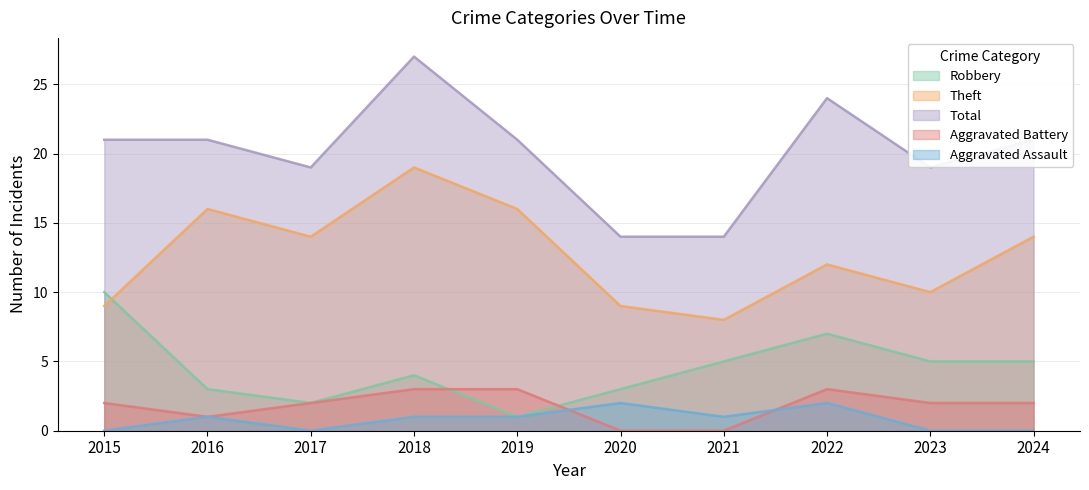

Reading left to right, list all the values displayed in this chart.

Robbery: 10	3	2	4	1	3	5	7	5	5
Theft: 9	16	14	19	16	9	8	12	10	14
Total: 21	21	19	27	21	14	14	24	19	21
Aggravated Battery: 2	1	2	3	3	0	0	3	2	2
Aggravated Assault: 0	1	0	1	1	2	1	2	0	0